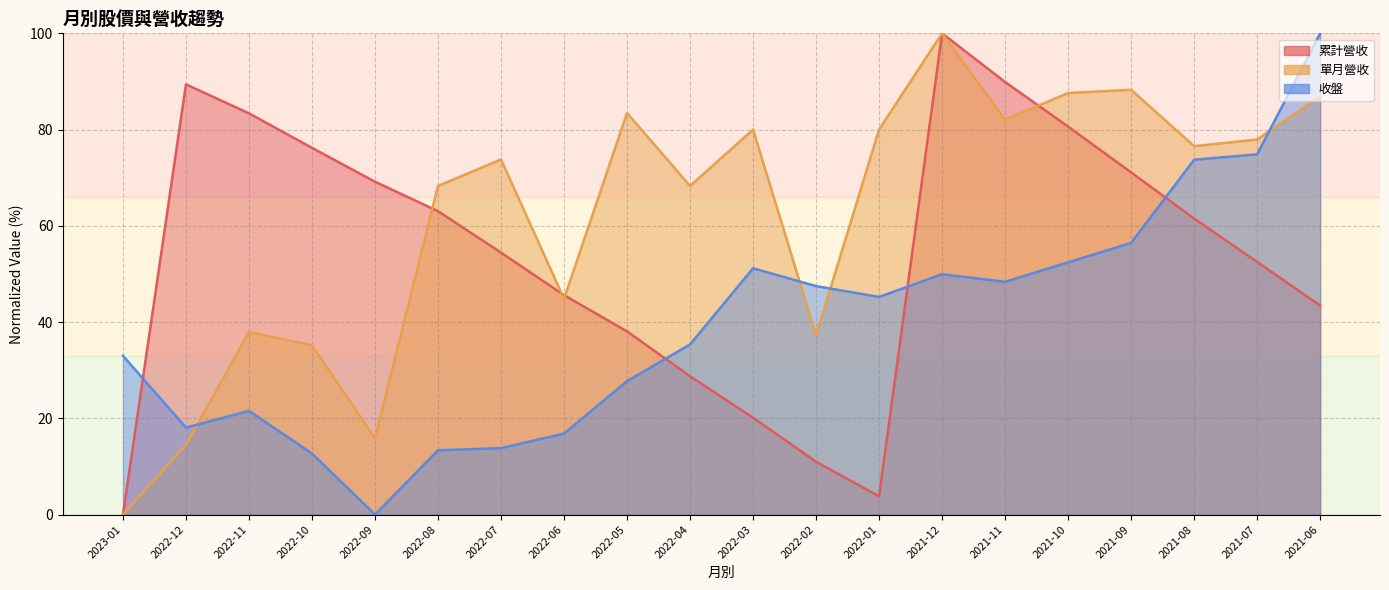

How many values in the 收盤 series are below 45?

10